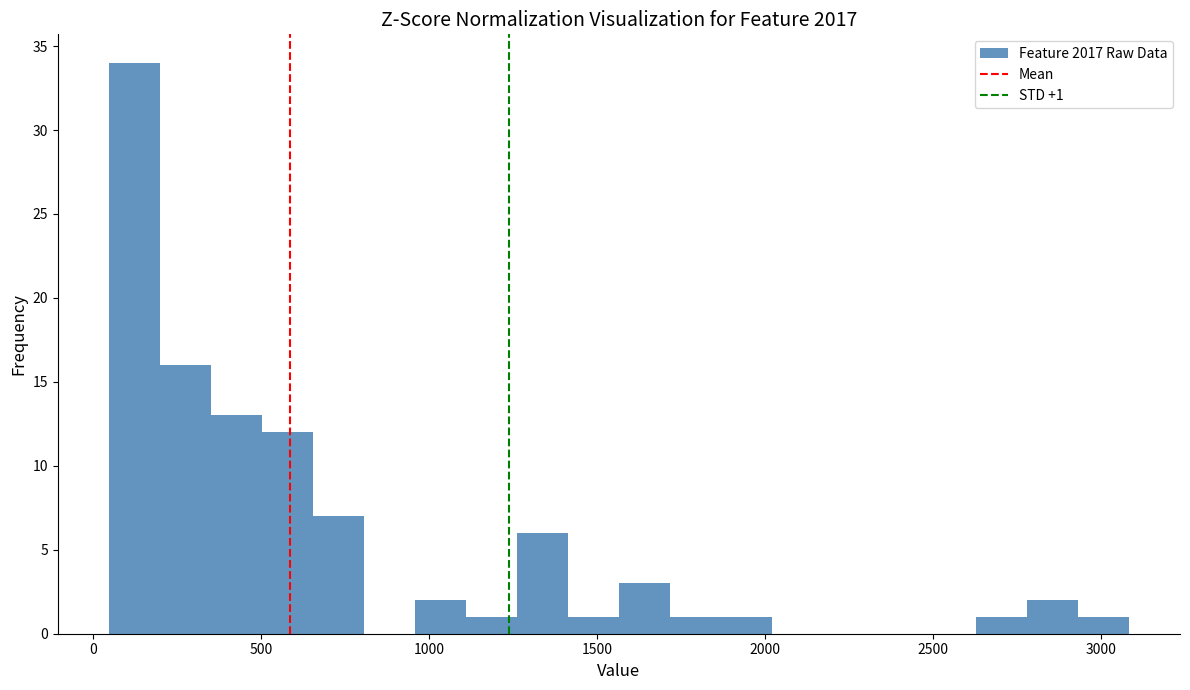

Read against the x-axis, roughly where is the centre of the tallest bar?

100